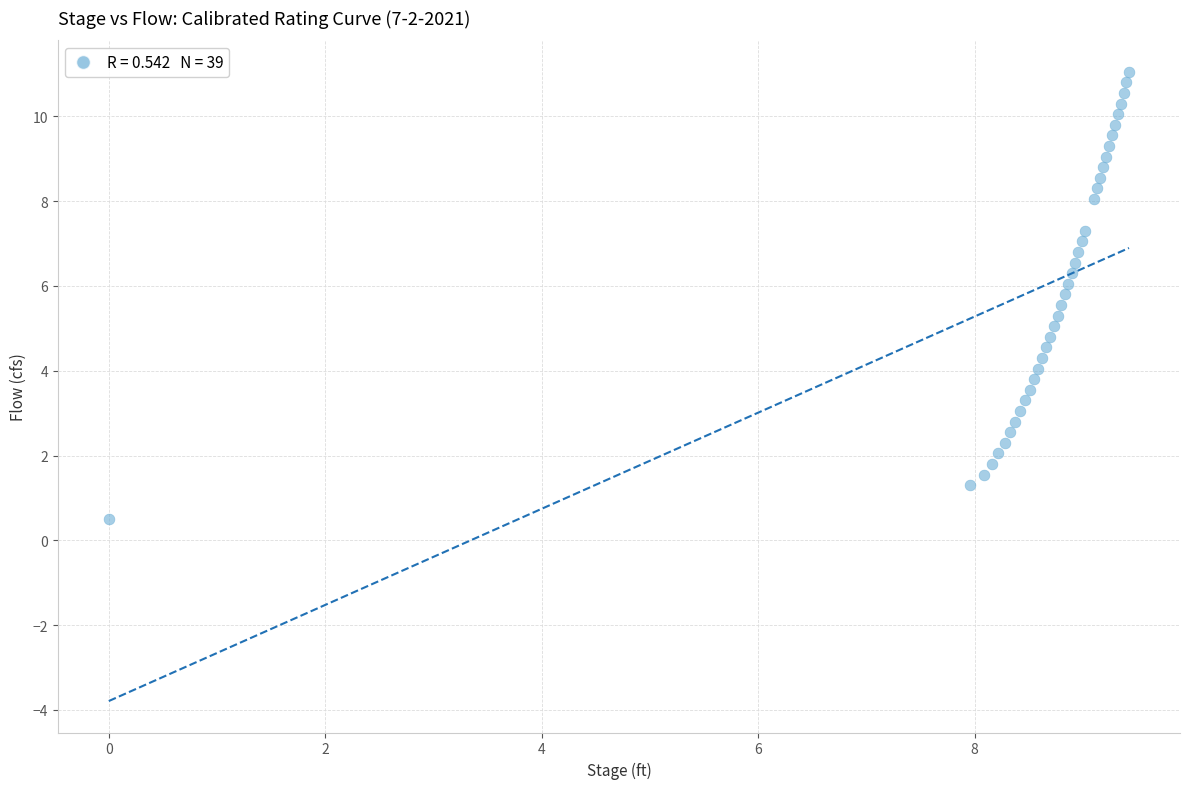

What is the range of X values (max minus min)?

9.4